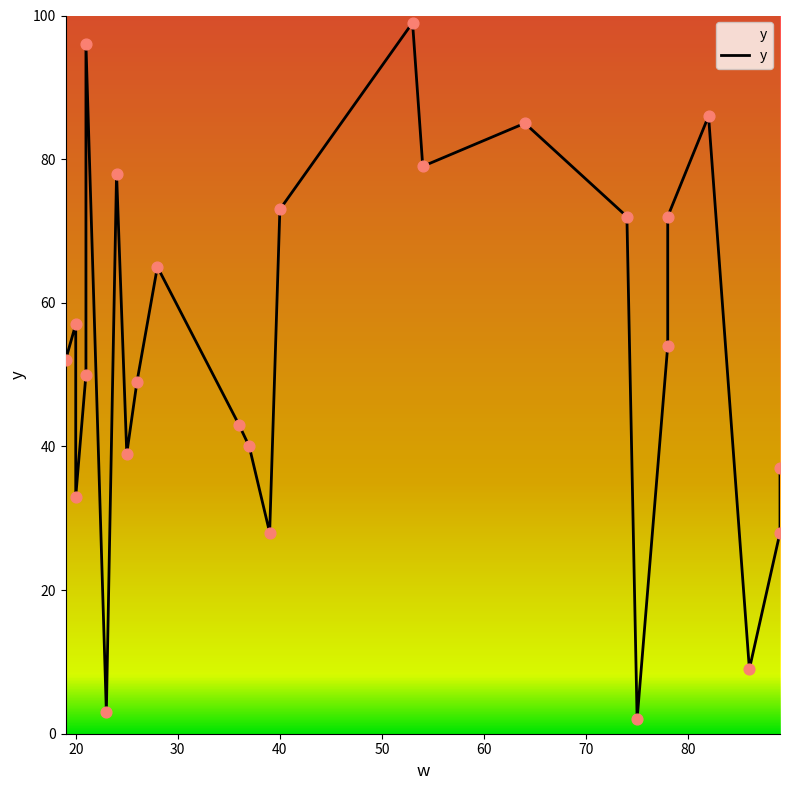

Between 25 and 89, which is larger?

25